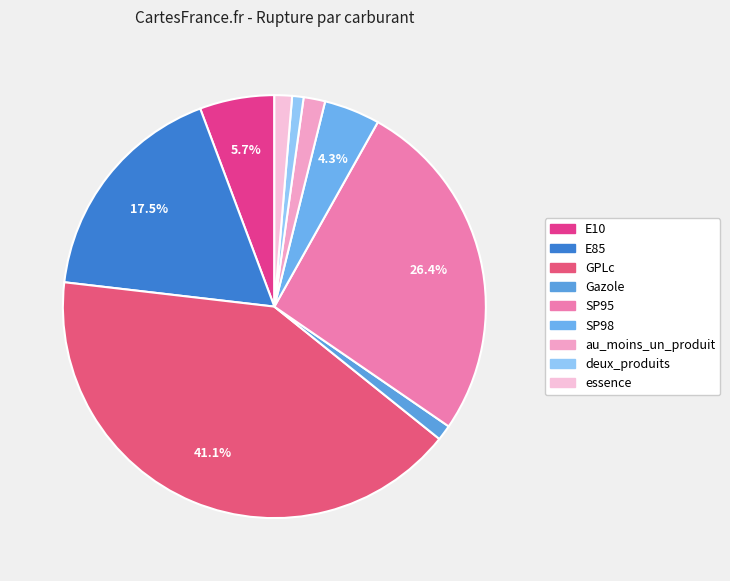

What is the ratio of the value at deux_produits to the value at SP98?

0.2